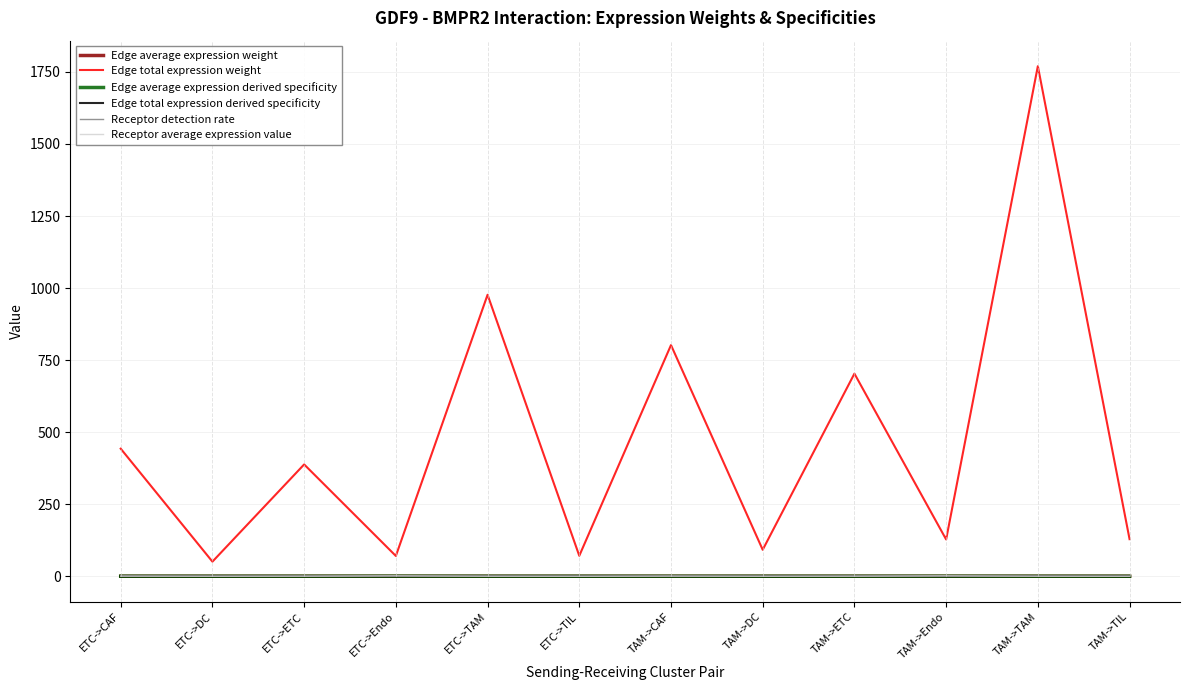

True or false: Edge average expression weight has a value of 0.0 at TAM->CAF.

True